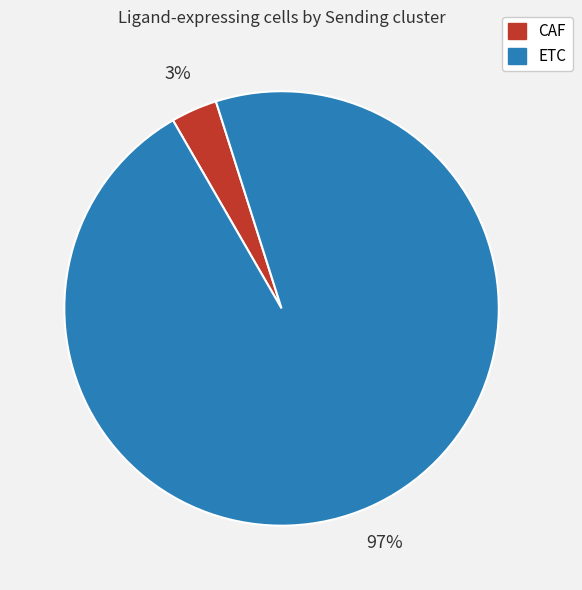

To the nearest percent, what percentage of the pie is ETC?

97%